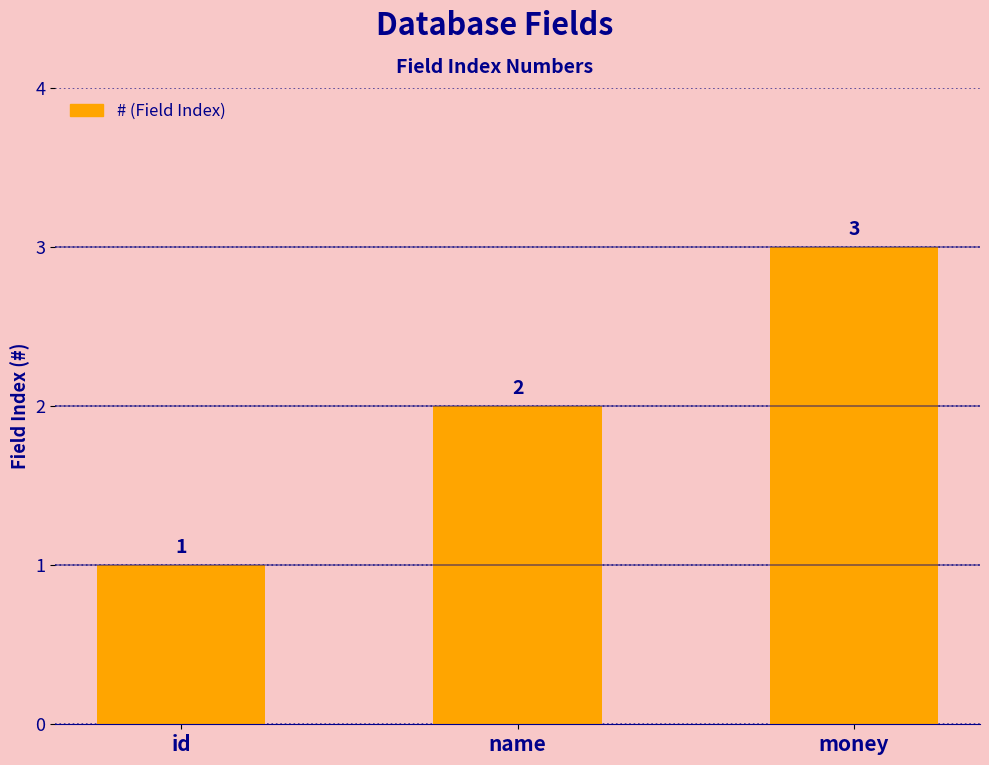

What is the ratio of the value at id to the value at money?

0.3